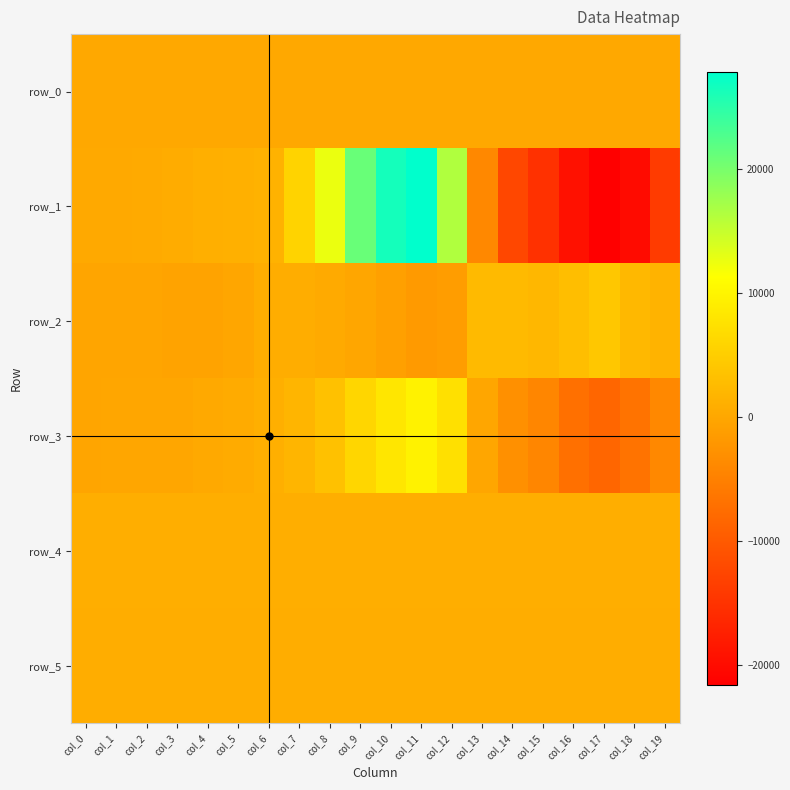

The row_1 series shows 16389.0 at col_12. True or false?

True